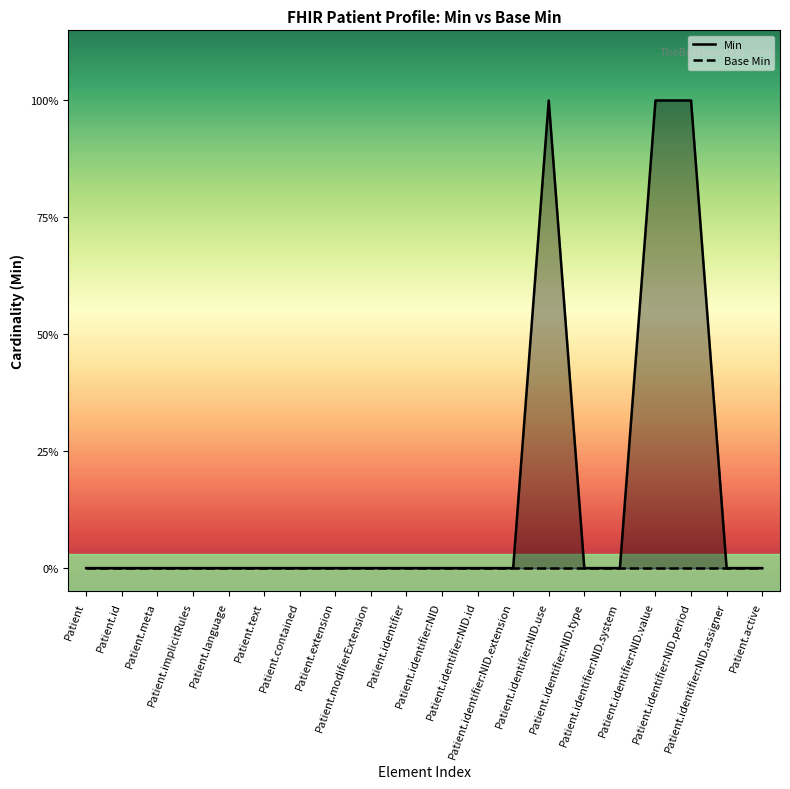

Reading right to left, what are all the values shown in this chart?

0	0	1	1	0	0	1	0	0	0	0	0	0	0	0	0	0	0	0	0